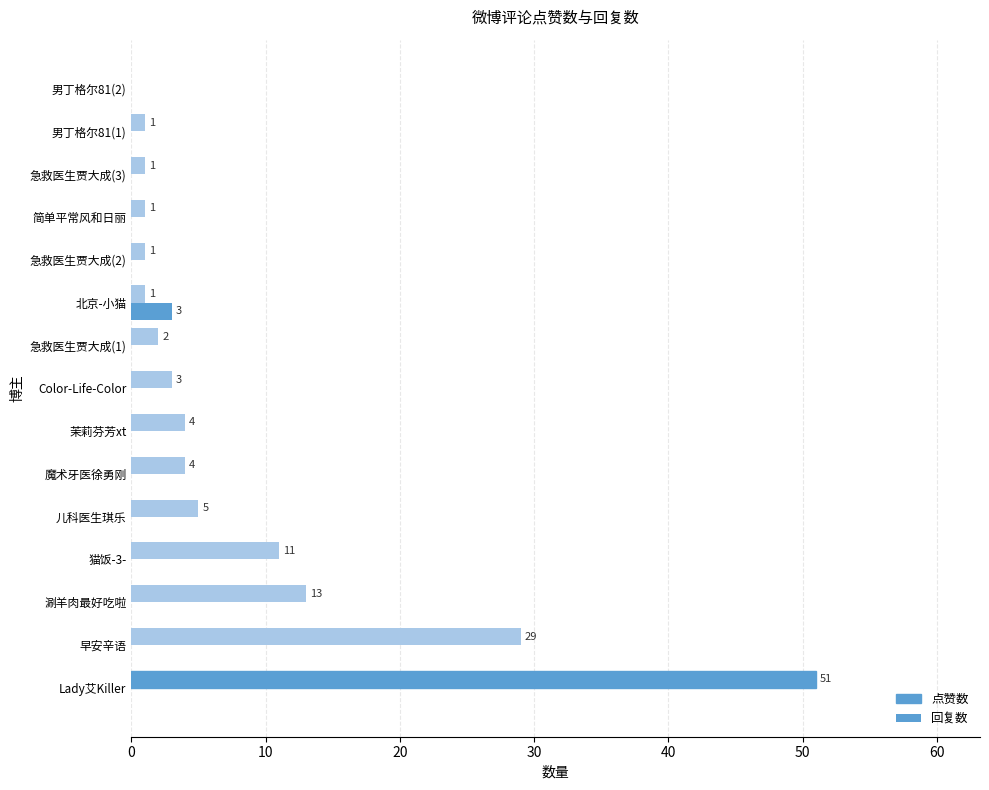

Which series has the largest total across all categories?

点赞数